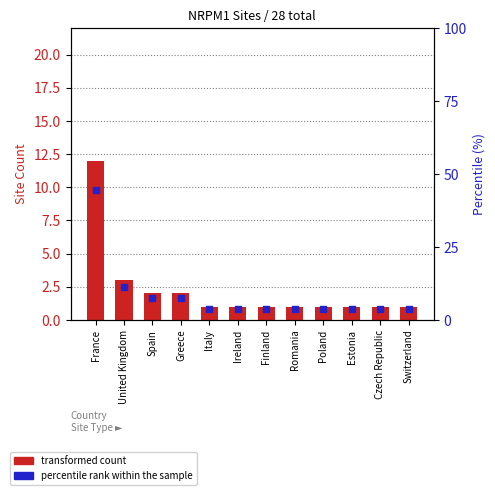

What is the total value across all series at Poland?

4.7